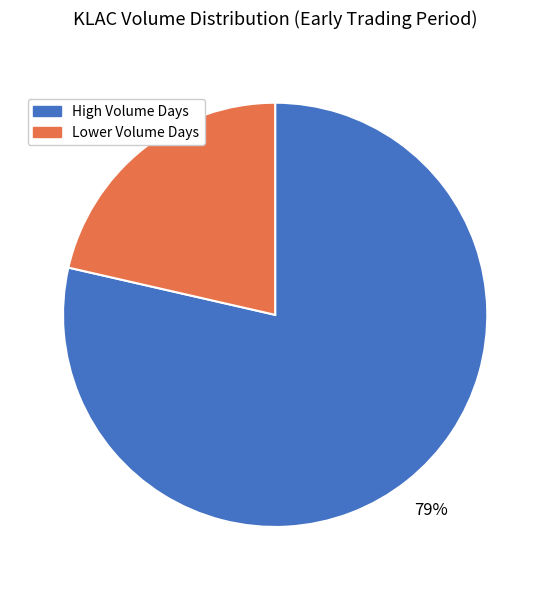

Does any single category account for the majority?

Yes